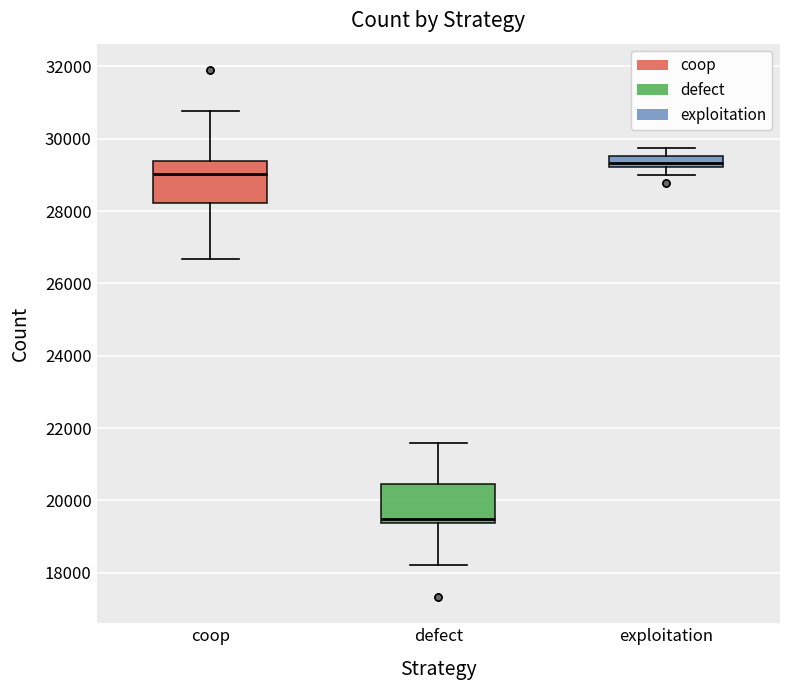

Reading left to right, read every box against the y-axis: the position of its median line, the range the box covers, and the ends of its whiskers. The values are not printed on the chart, so give them approximately, as read against the axis.

coop: median 29000, box 28200 to 29400, whiskers 26600 to 30800
defect: median 19400 (just above the box's lower edge), box 19400 to 20400, whiskers 18200 to 21600
exploitation: median 29400, box 29200 to 29600, whiskers 29000 to 29800